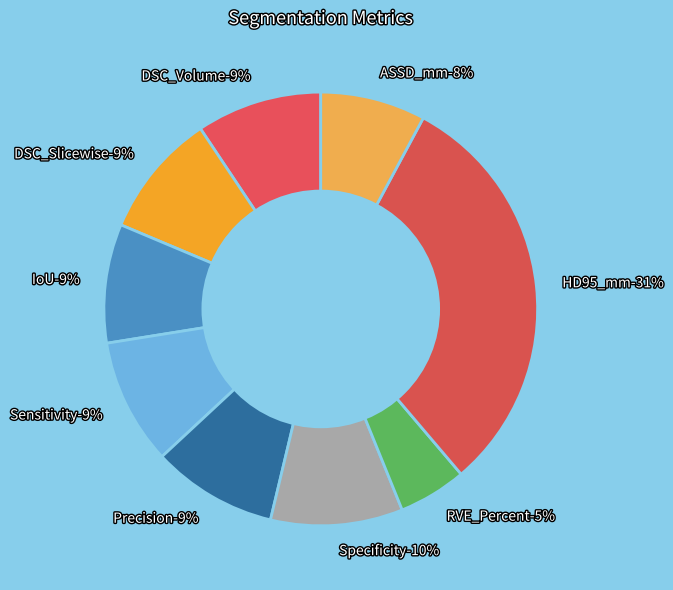

What percentage is NOT represented by IoU?

91.1%